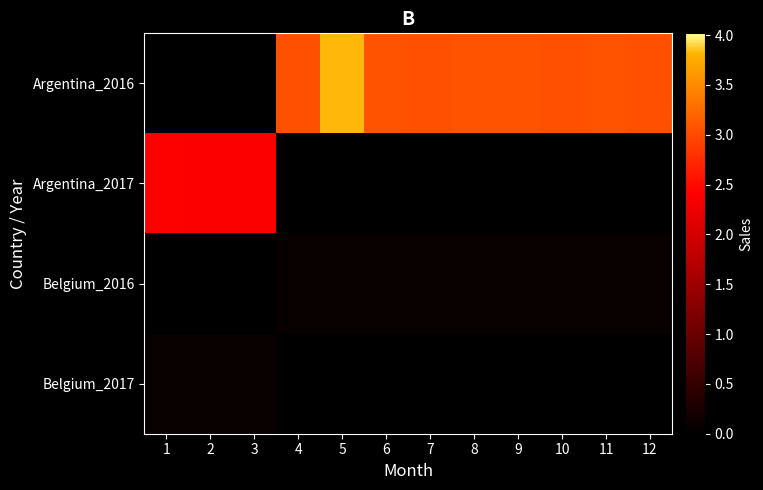

List the series in order of their peak value, highest first.

Argentina_2016, Argentina_2017, Belgium_2016, Belgium_2017